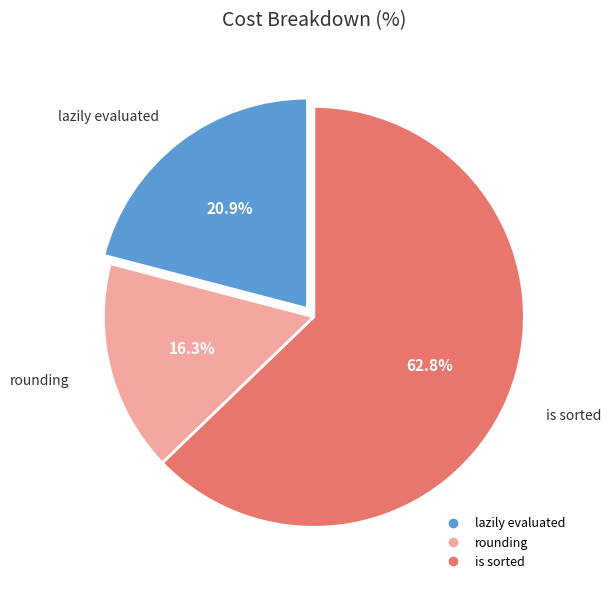

Rank the categories by value from highest to lowest.

is sorted, lazily evaluated, rounding